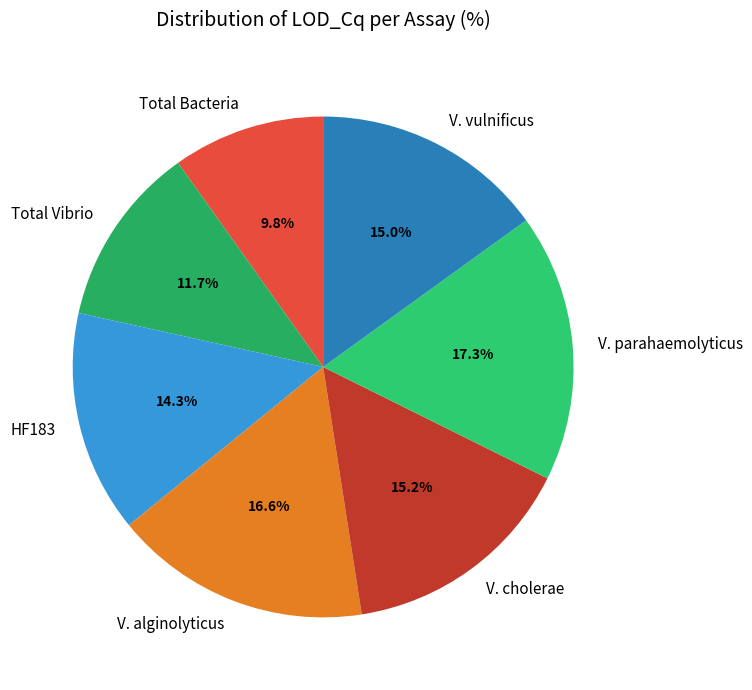

Approximately how many times larger is the value at Total Vibrio compared to V. cholerae?

0.8